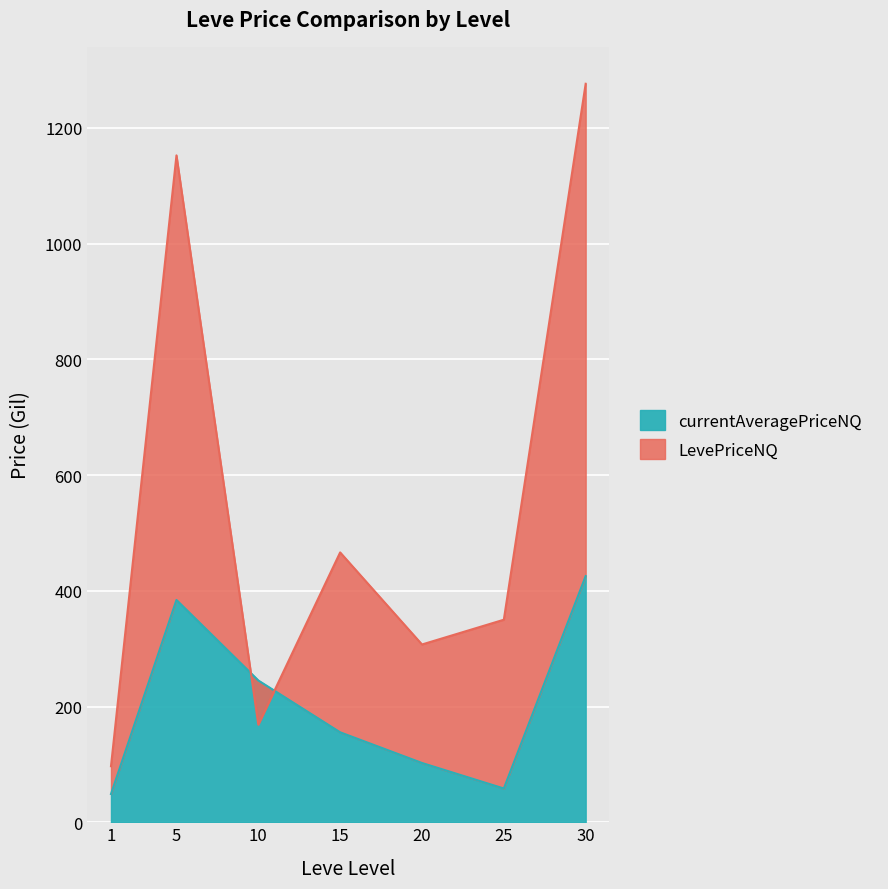

At which label does LevePriceNQ first exceed 349?

5